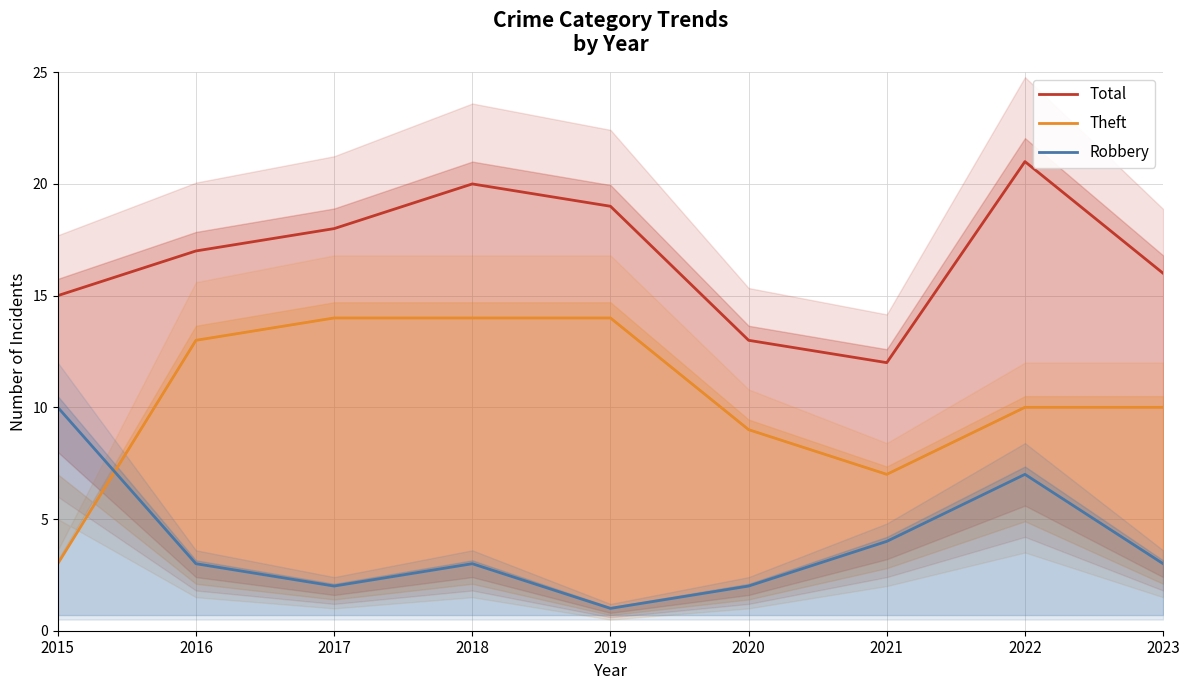

Count the number of data series in this chart.

3